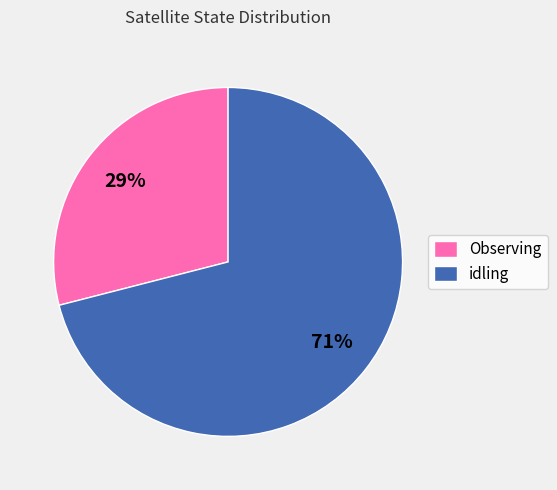

To the nearest percent, what is the average slice percentage?

50%